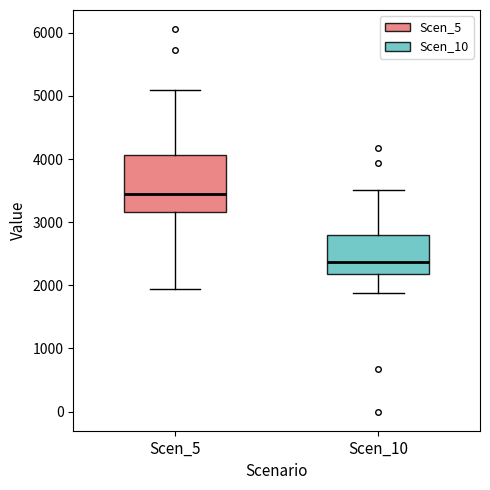

Where does the median line of the box for Scen_10 sit on the y-axis? The values are not printed on the chart, so give them approximately, as read against the axis.

2400